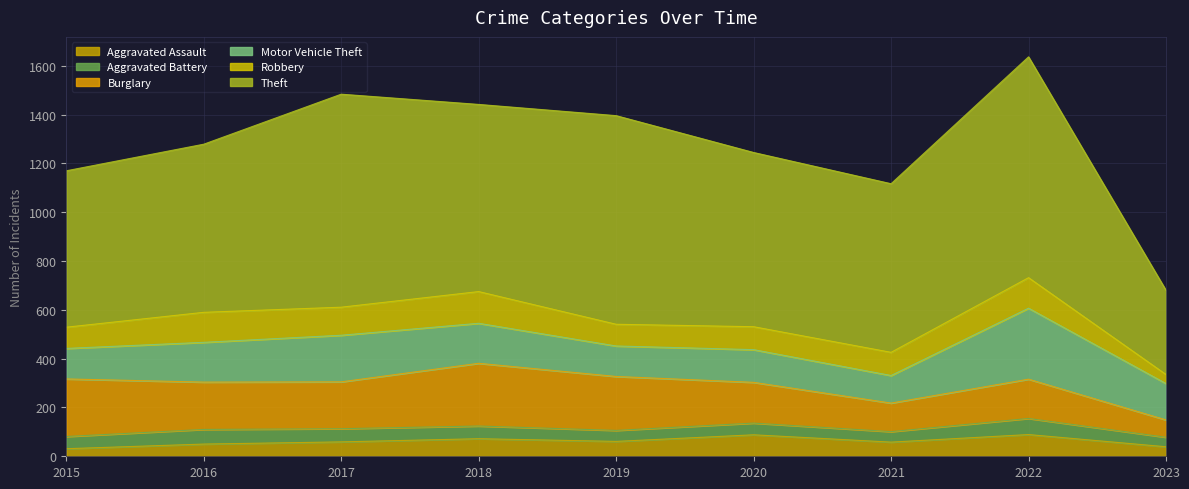

What is the sum of all Motor Vehicle Theft values?

1455